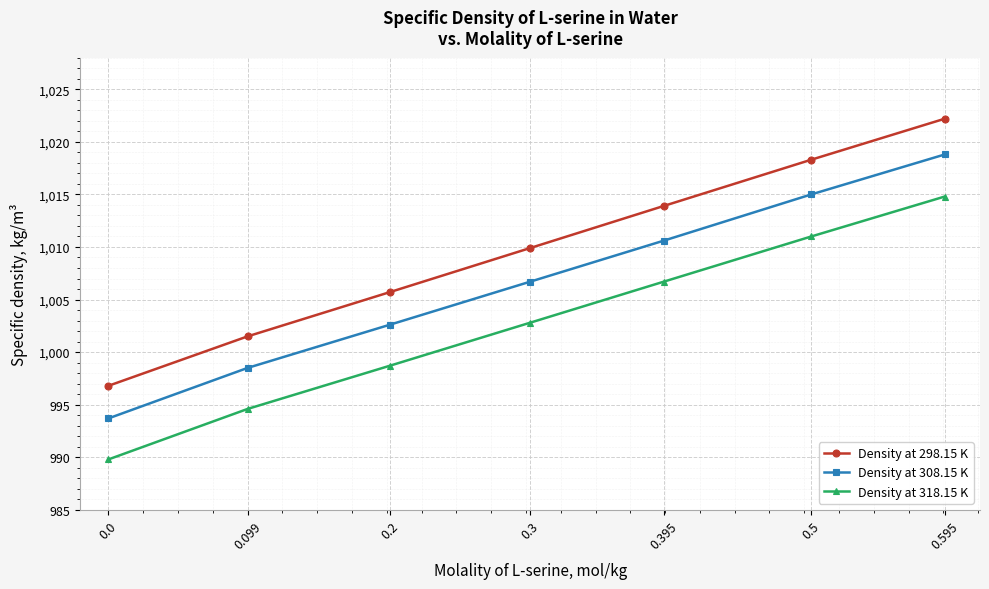

Count the number of data series in this chart.

3